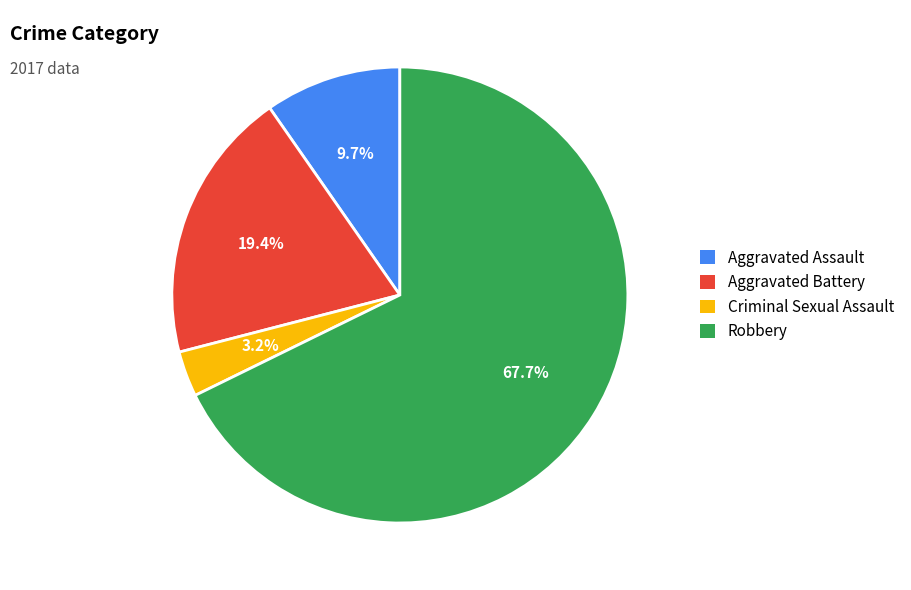

Combined, what portion of the pie is Criminal Sexual Assault and Aggravated Battery?

22.6%